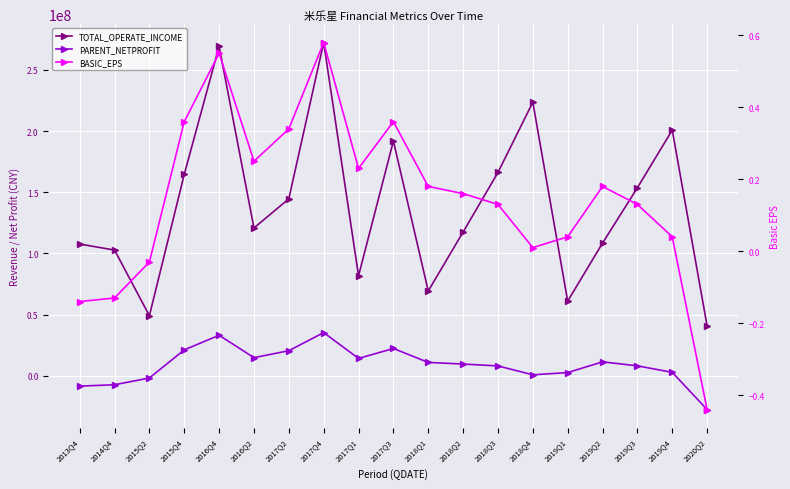

What is the value of the TOTAL_OPERATE_INCOME point at the 11th from the left?

69233044.4